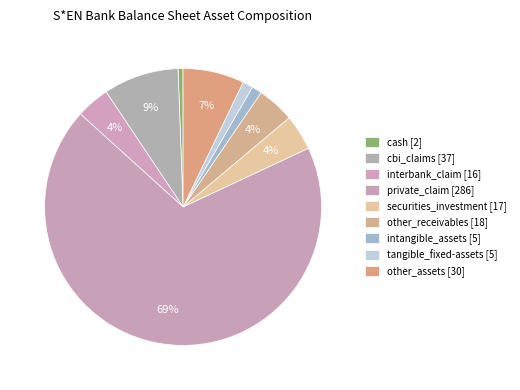

Count the number of slices in the pie.

9